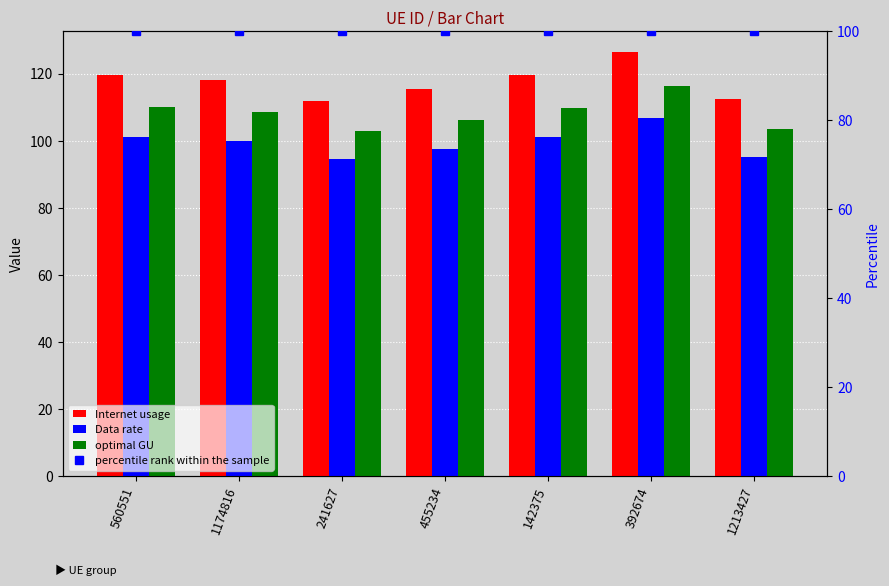

What is the sum of the percentile rank within the sample values at 241627 and 455234?

200.0